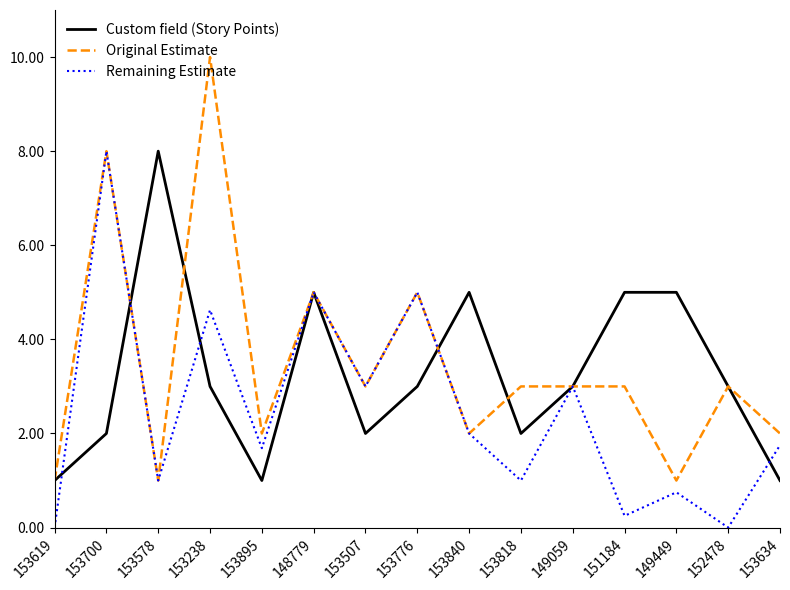

What position from the right is 153818?

6